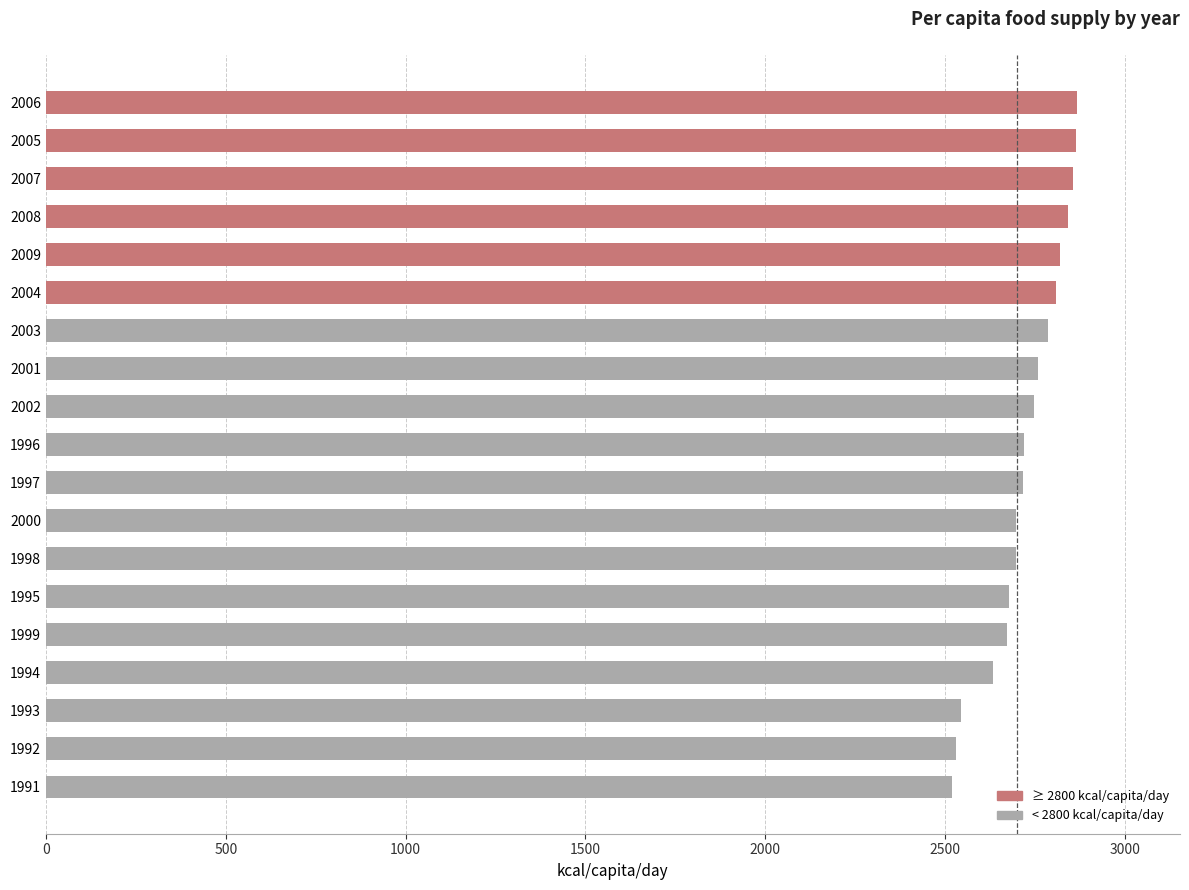

How many values are below 2719?

9